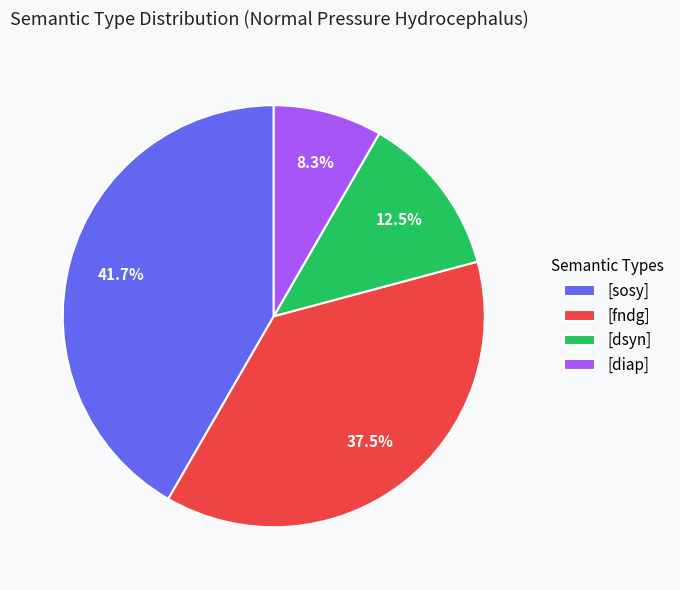

Which category has the smallest portion of the pie?

[diap]